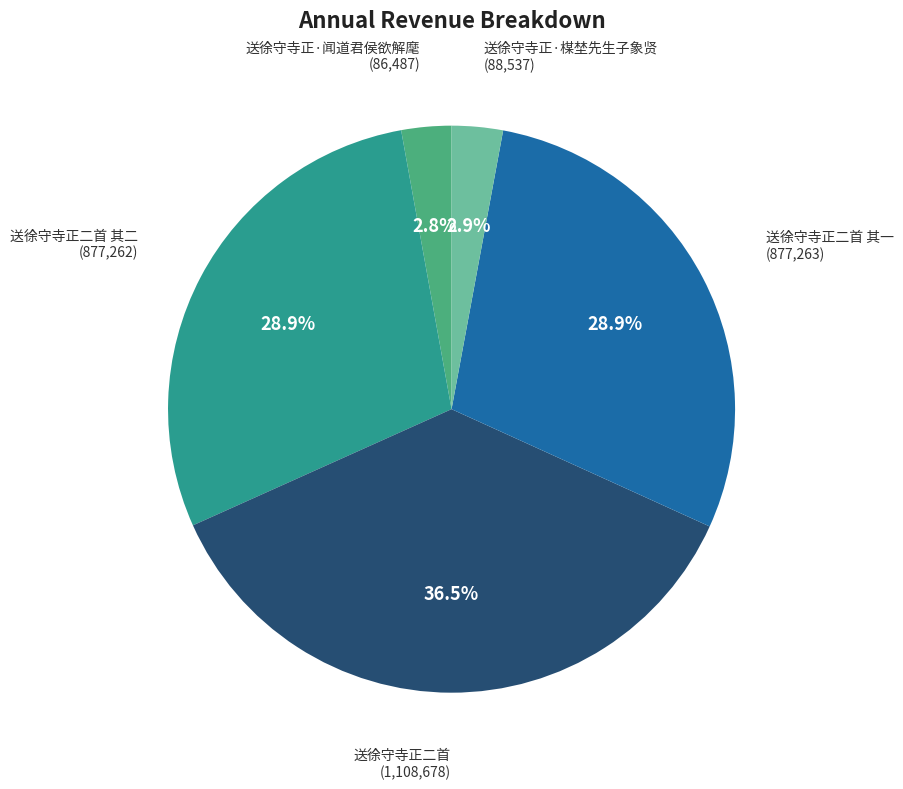

To the nearest percent, what portion does 送徐守寺正·楳埜先生子象贤 represent?

3%